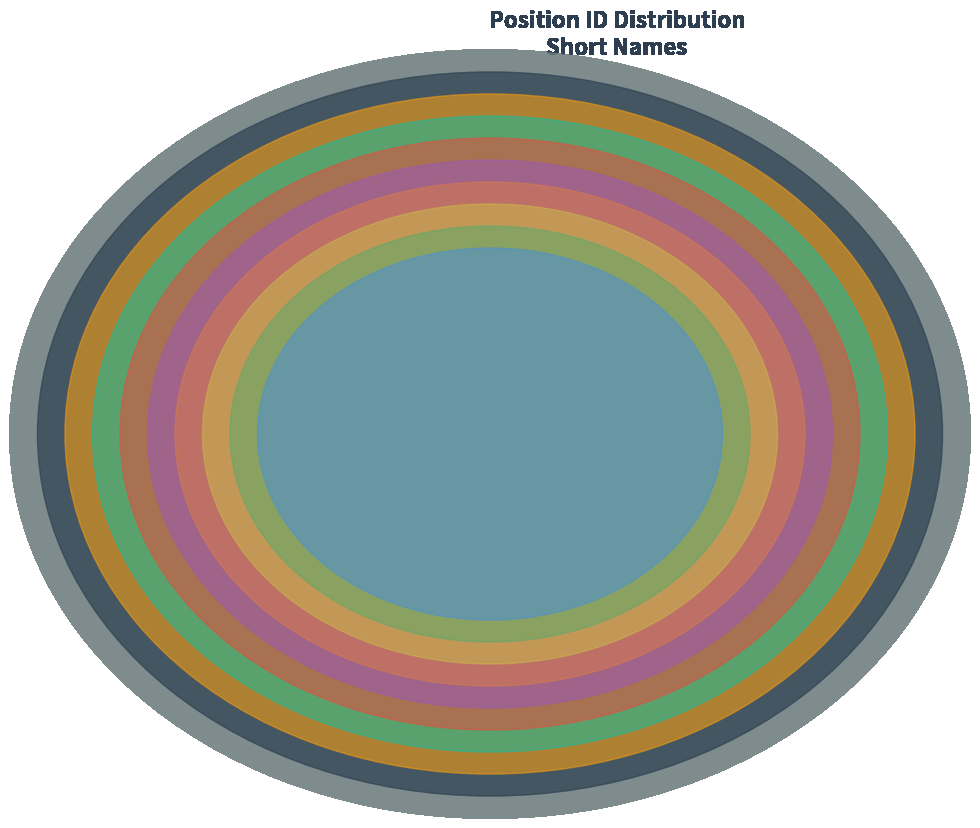

Does any single category account for the majority?

No